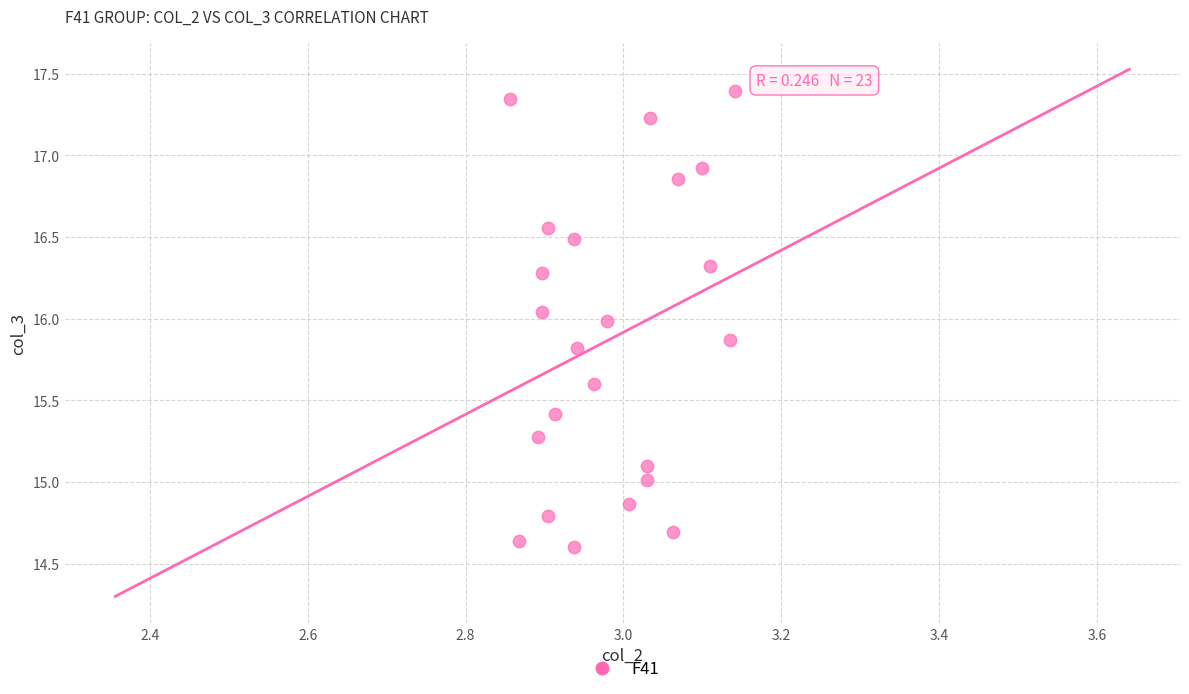

What is the range of X values (max minus min)?

0.3